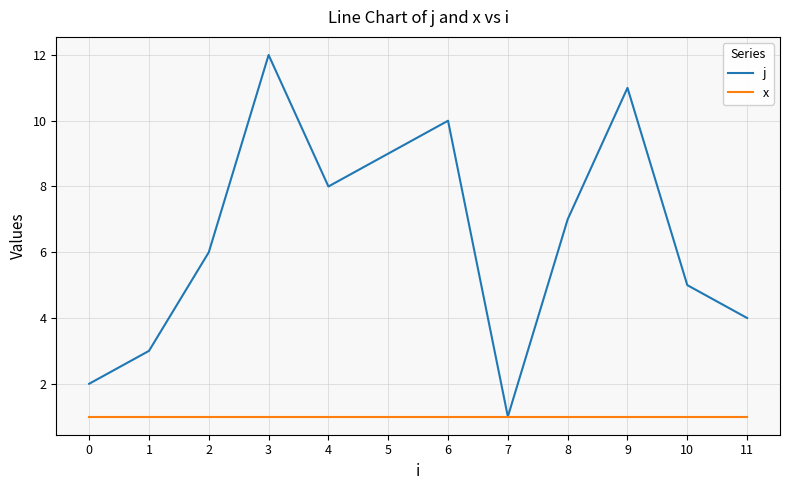

What is the sum of all x values?

12